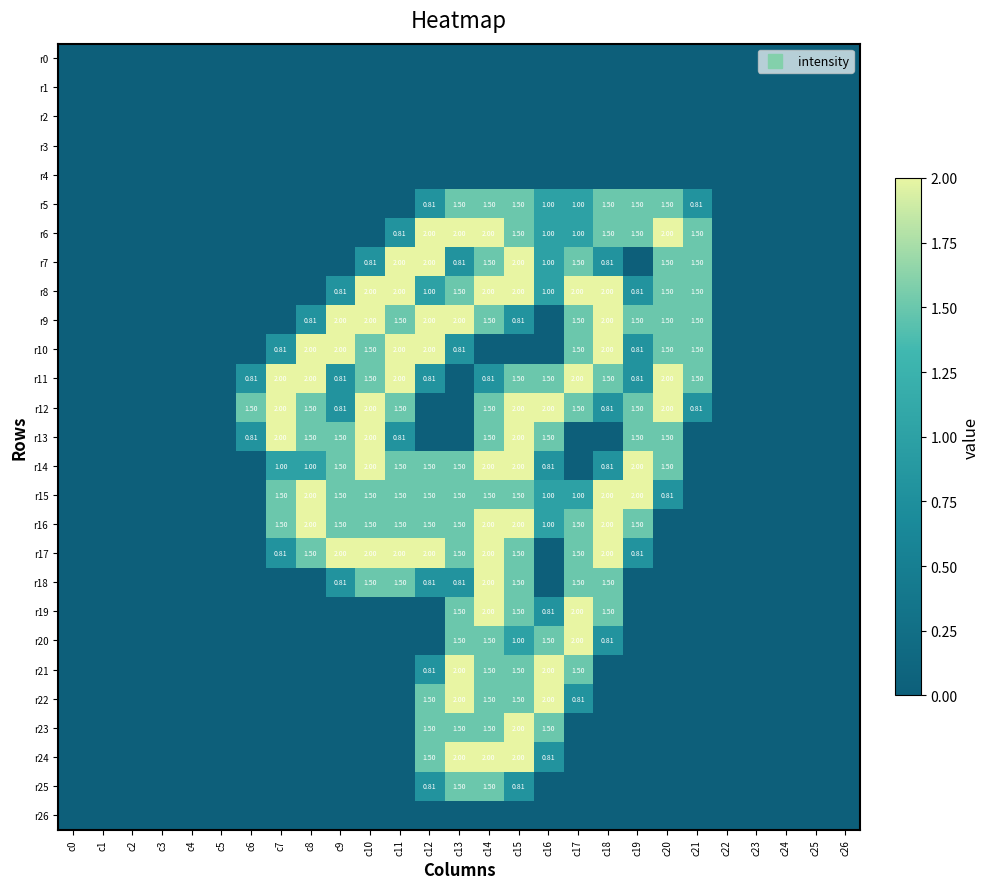

Which category has the lowest value in the r11 series?

c0